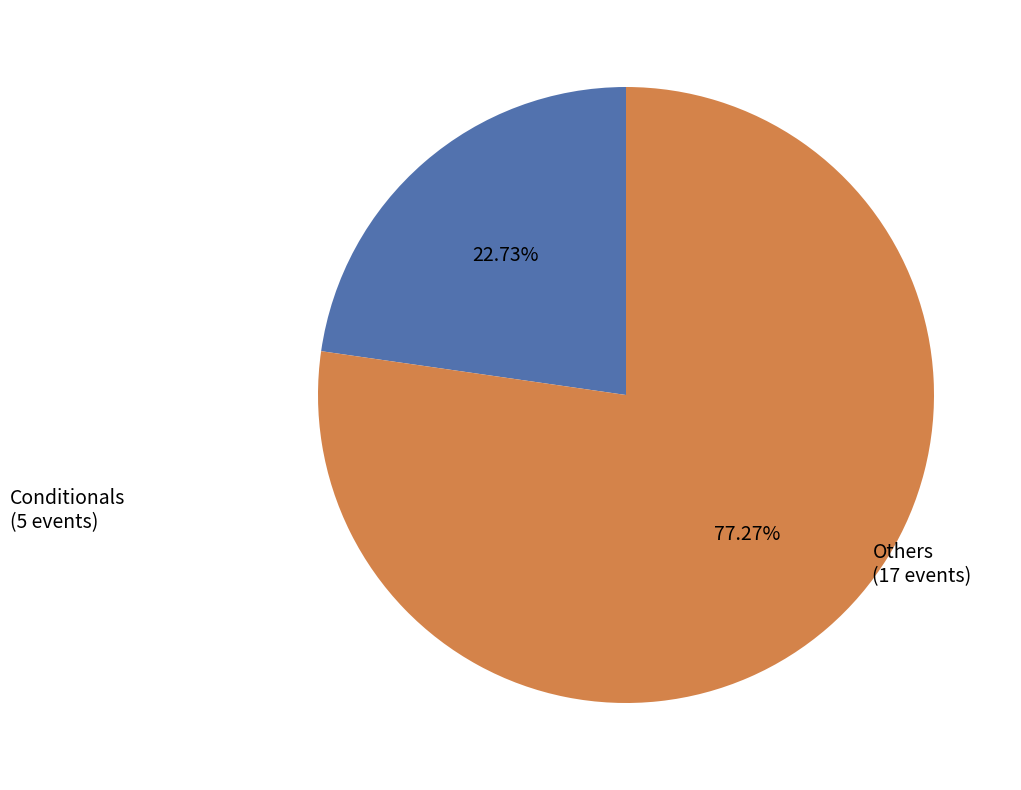

Rank the categories by value from highest to lowest.

Others, Conditionals